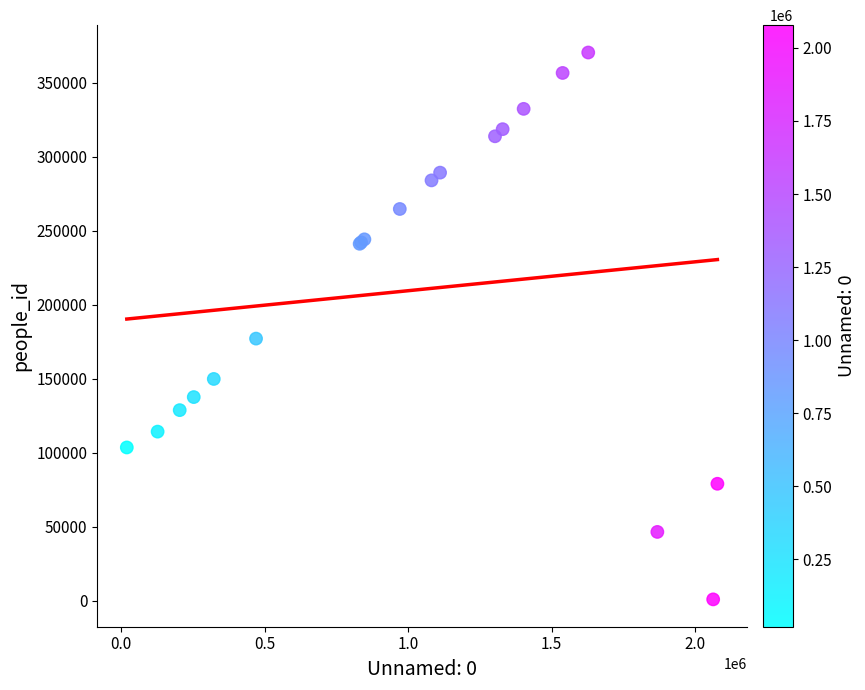

What Y value in the scatter plot is closest to 185516?

176964